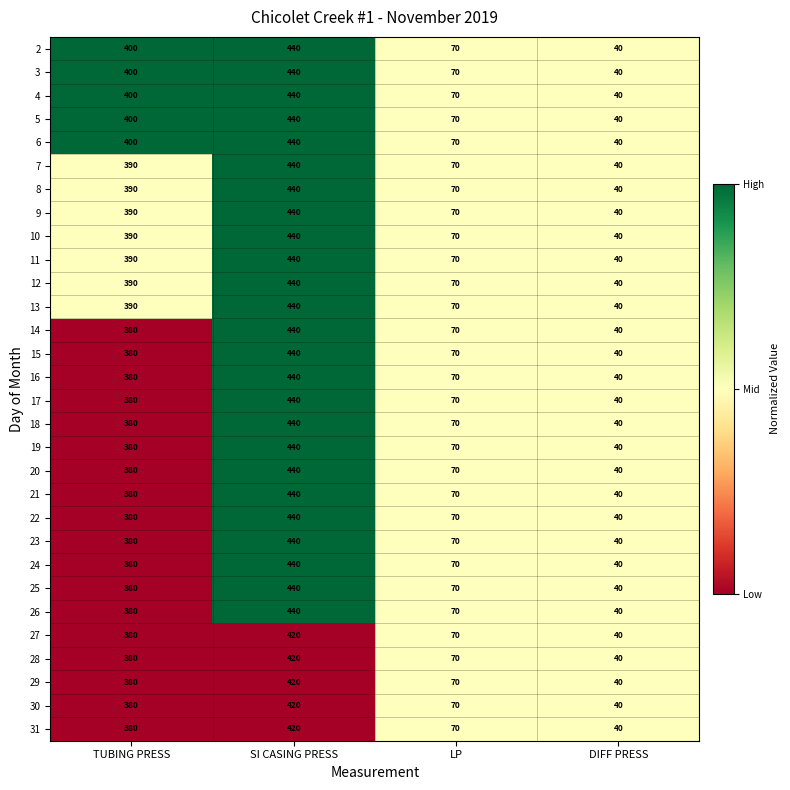

The 2 series shows 96 at LP. True or false?

False